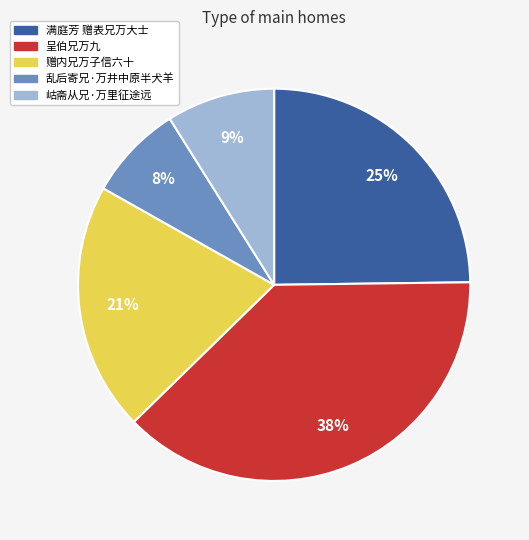

To the nearest percent, what percentage of the pie is 满庭芳 赠表兄万大士?

25%